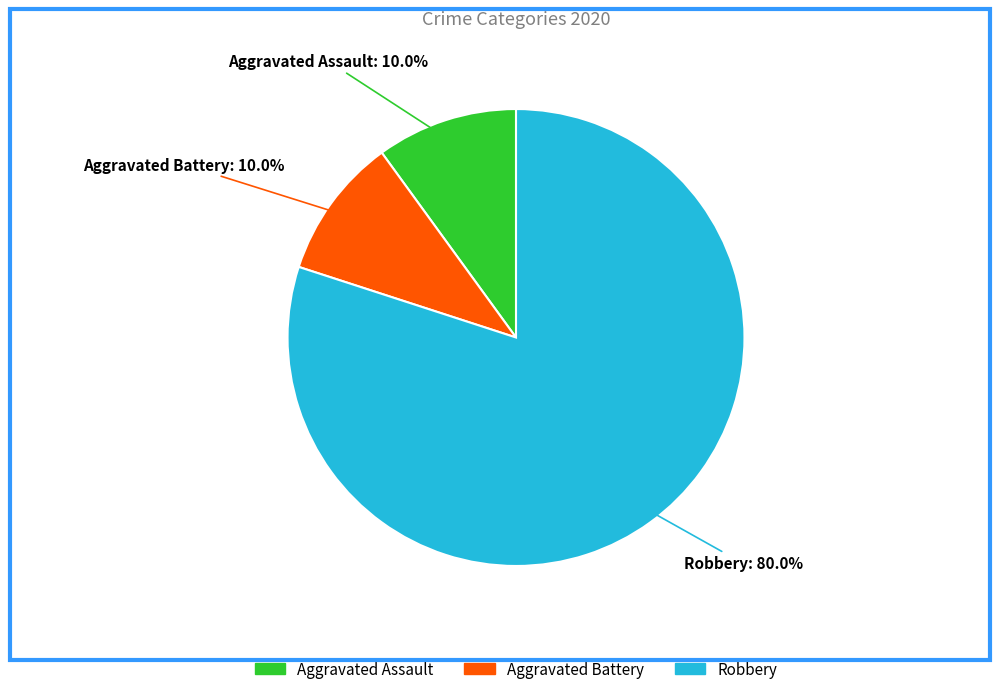

The Aggravated Battery slice represents 10% of the pie. True or false?

True